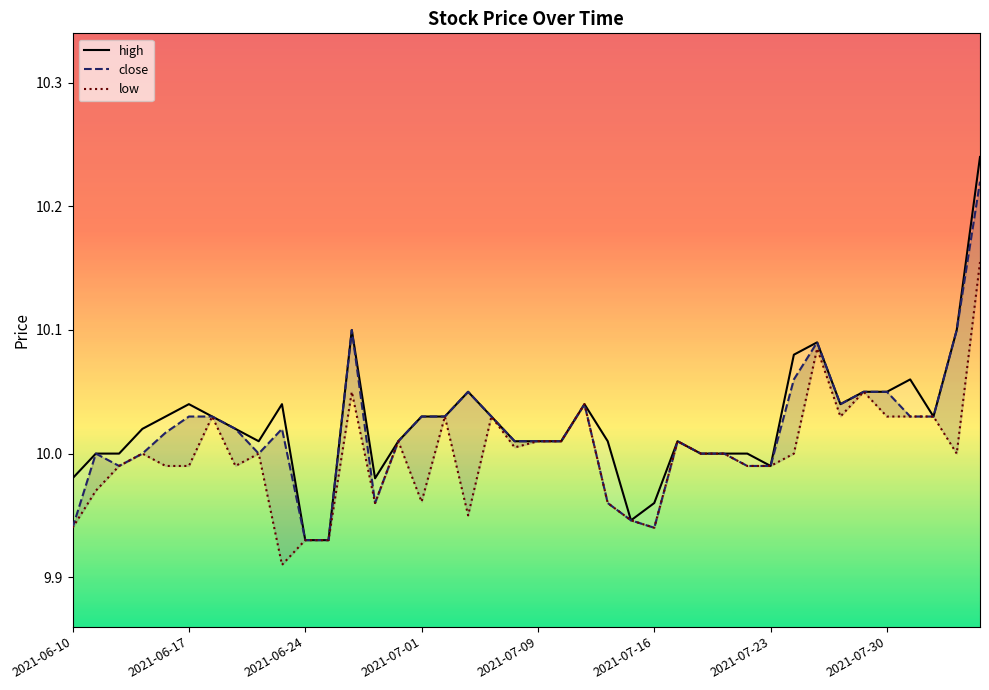

At which category is the sum across all series the highest?

39